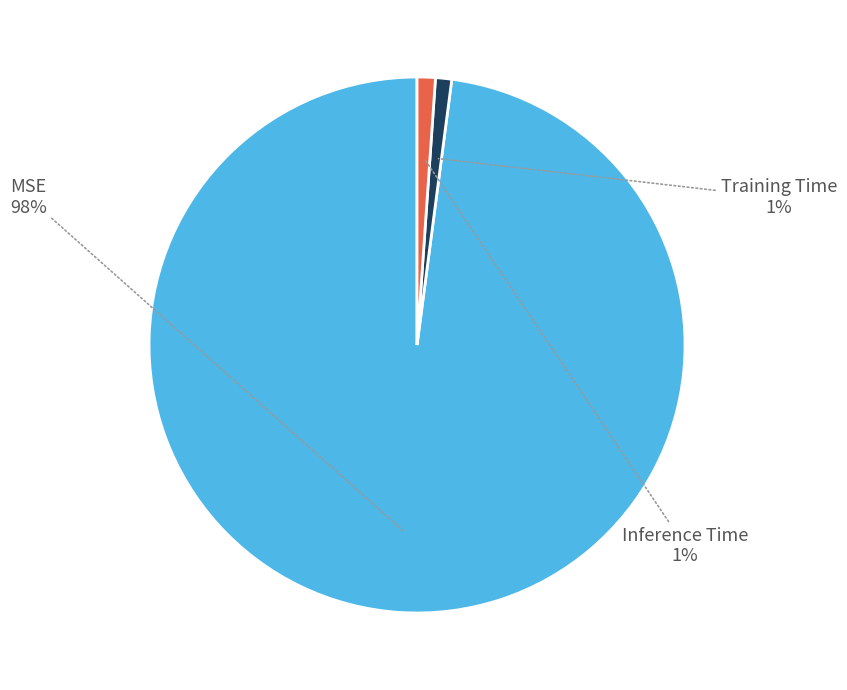

What is the majority slice?

MSE